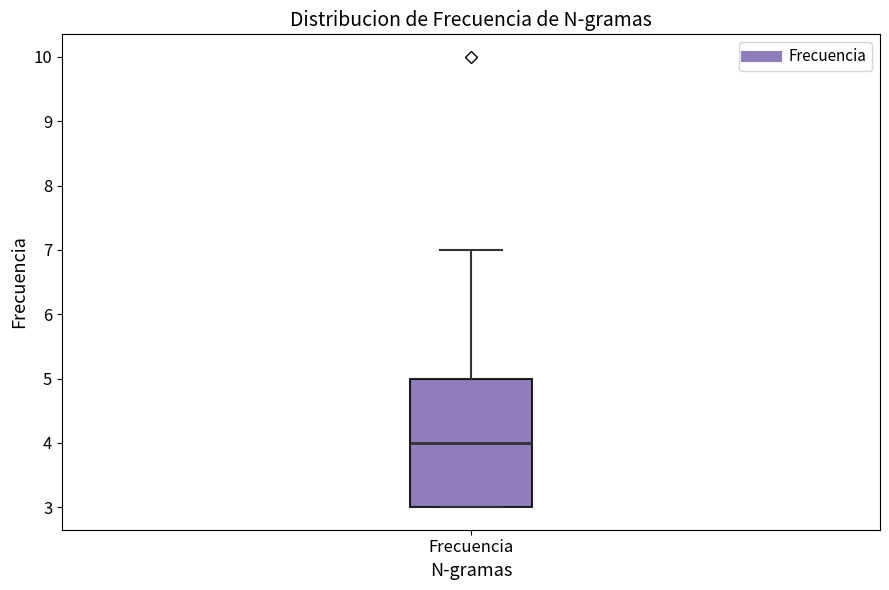

Read this box plot against the y-axis: the position of the median line, the range covered by the box, and the ends of both whiskers. The values are not printed on the chart, so give them approximately, as read against the axis.

median 4, box 3 to 5, whiskers 3 to 7